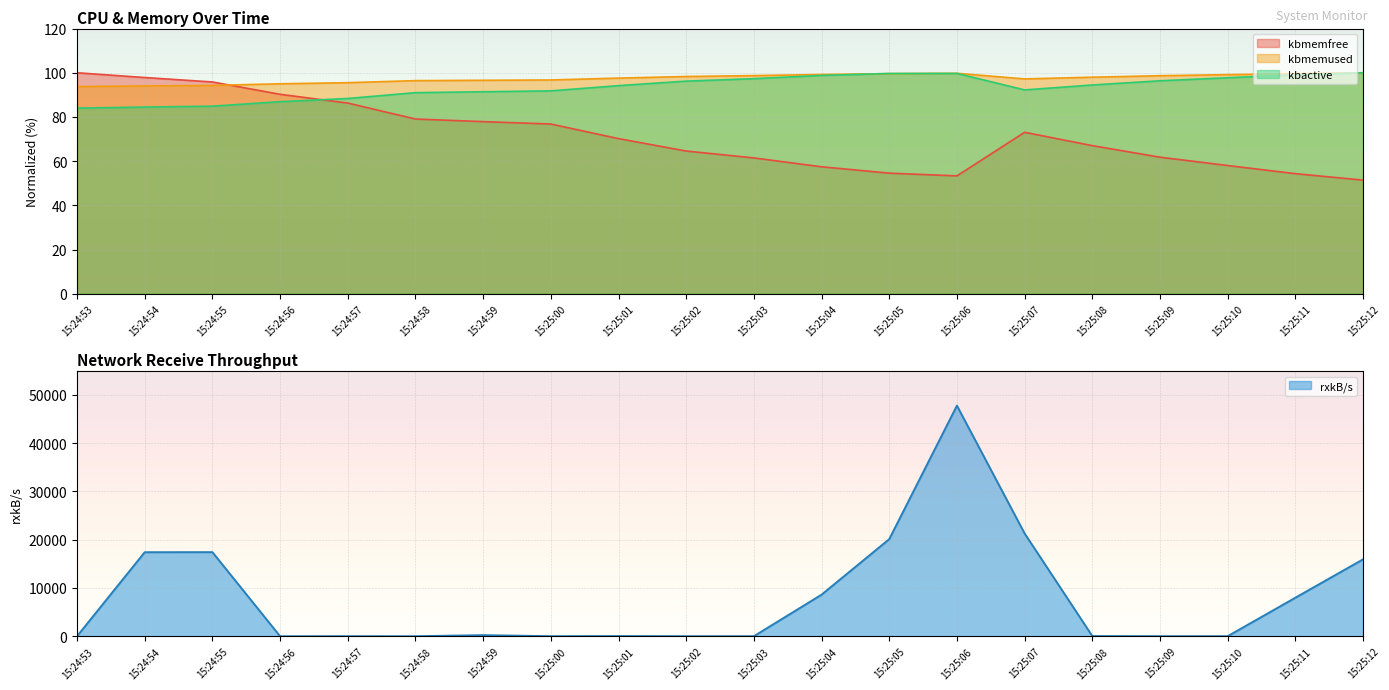

What is the lowest value of the kbmemfree series?

51.4